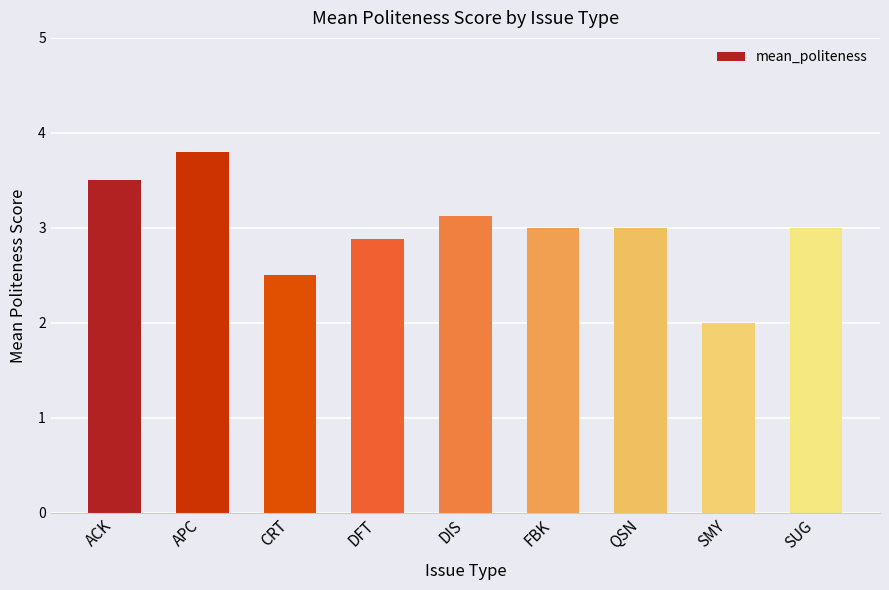

How many series are shown in this chart?

1